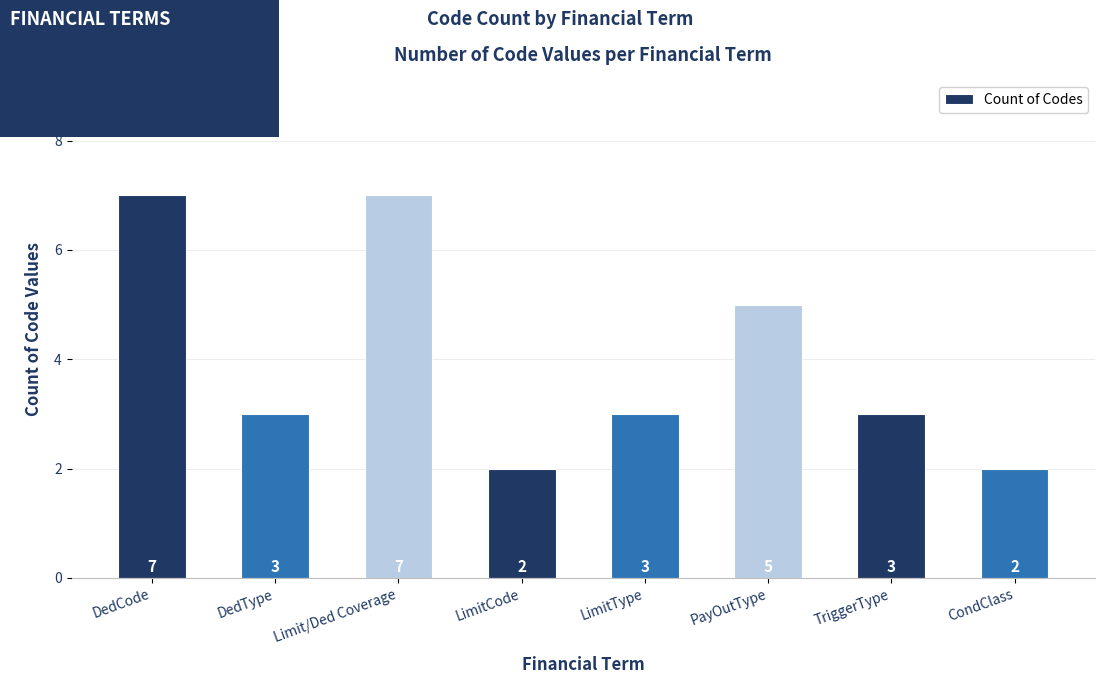

Approximately how many times larger is the value at Limit/Ded Coverage compared to LimitCode?

3.5